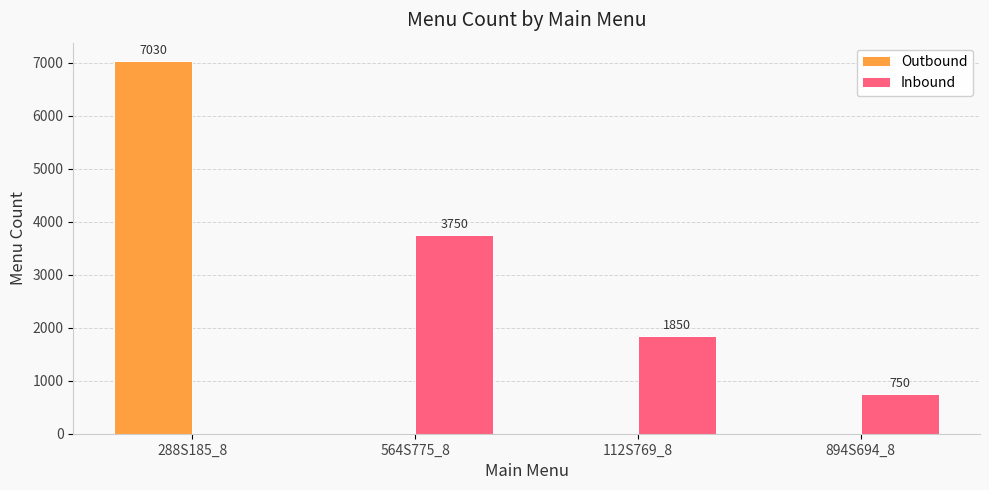

How many positive values does the Outbound series have?

1